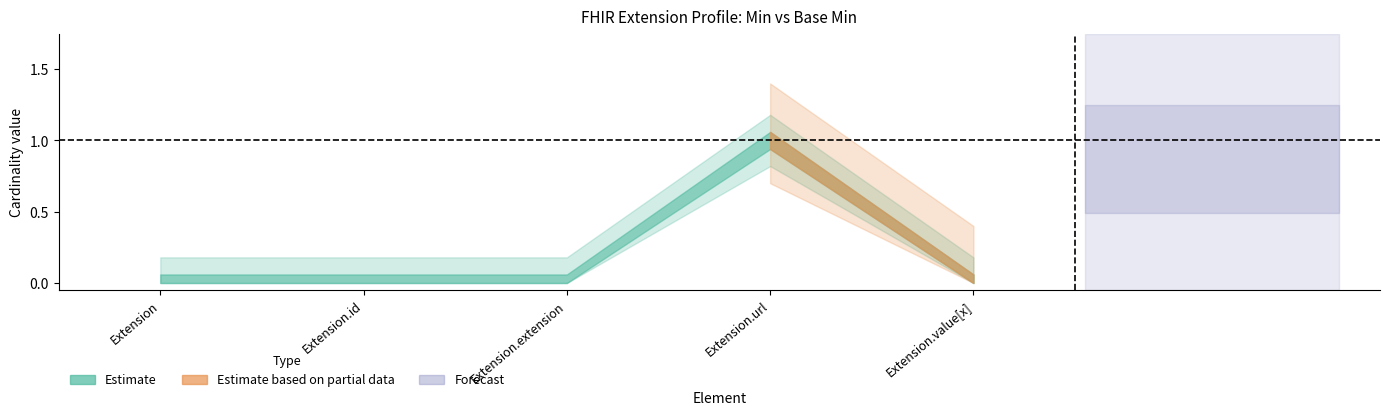

How many lines are shown in the chart?

2